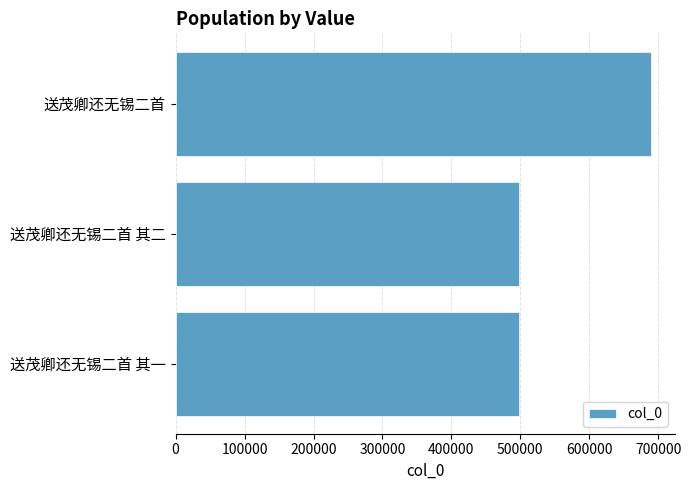

Between 送茂卿还无锡二首 and 送茂卿还无锡二首 其一, which is larger?

送茂卿还无锡二首